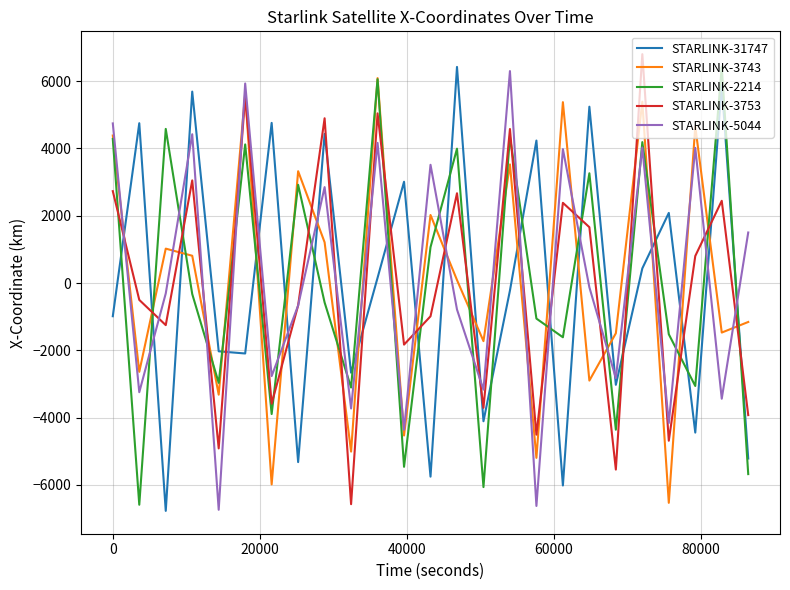

Does the chart have visible grid lines?

Yes